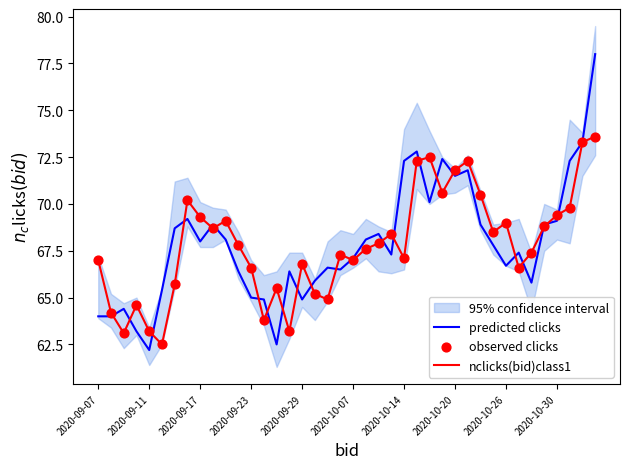

What is the total value across all series at 33?

200.6